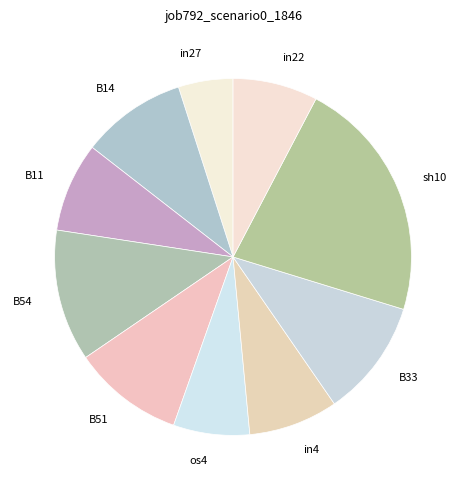

Does in22 represent more than half of the total?

No